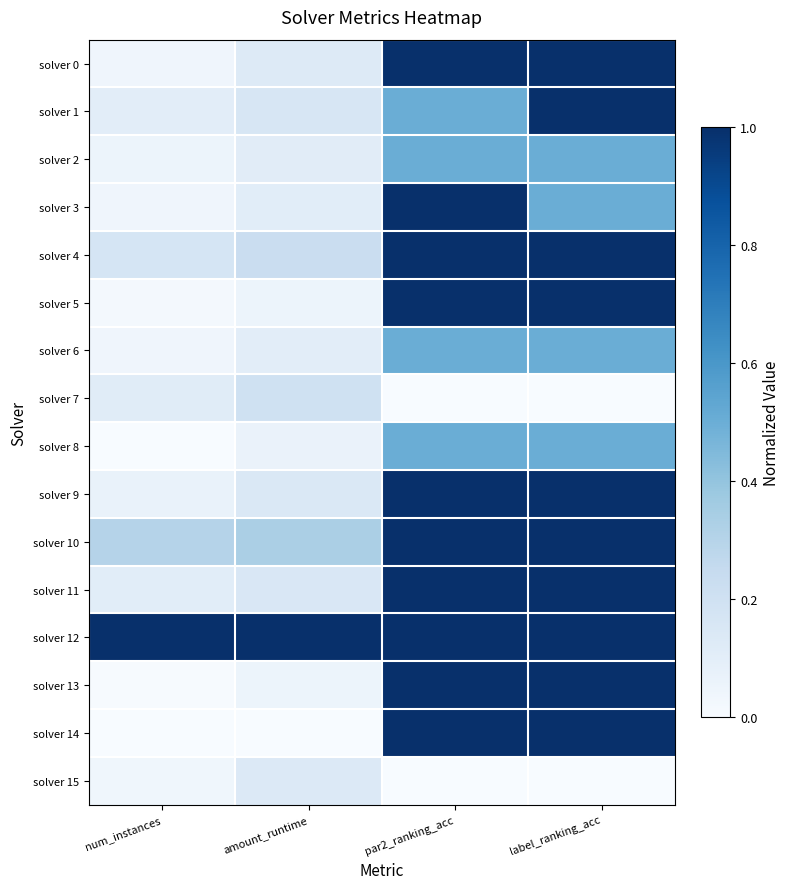

Reading left to right, transcribe all the data shown in this chart.

solver 0: num_instances=0.0	amount_runtime=0.1	par2_ranking_acc=1.0	label_ranking_acc=1.0
solver 1: num_instances=0.1	amount_runtime=0.2	par2_ranking_acc=0.5	label_ranking_acc=1.0
solver 2: num_instances=0.1	amount_runtime=0.1	par2_ranking_acc=0.5	label_ranking_acc=0.5
solver 3: num_instances=0.0	amount_runtime=0.1	par2_ranking_acc=1.0	label_ranking_acc=0.5
solver 4: num_instances=0.2	amount_runtime=0.2	par2_ranking_acc=1.0	label_ranking_acc=1.0
solver 5: num_instances=0.0	amount_runtime=0.1	par2_ranking_acc=1.0	label_ranking_acc=1.0
solver 6: num_instances=0.0	amount_runtime=0.1	par2_ranking_acc=0.5	label_ranking_acc=0.5
solver 7: num_instances=0.1	amount_runtime=0.2	par2_ranking_acc=0.0	label_ranking_acc=0.0
solver 8: num_instances=0.0	amount_runtime=0.1	par2_ranking_acc=0.5	label_ranking_acc=0.5
solver 9: num_instances=0.1	amount_runtime=0.1	par2_ranking_acc=1.0	label_ranking_acc=1.0
solver 10: num_instances=0.3	amount_runtime=0.3	par2_ranking_acc=1.0	label_ranking_acc=1.0
solver 11: num_instances=0.1	amount_runtime=0.2	par2_ranking_acc=1.0	label_ranking_acc=1.0
solver 12: num_instances=1.0	amount_runtime=1.0	par2_ranking_acc=1.0	label_ranking_acc=1.0
solver 13: num_instances=0.0	amount_runtime=0.1	par2_ranking_acc=1.0	label_ranking_acc=1.0
solver 14: num_instances=0.0	amount_runtime=0.0	par2_ranking_acc=1.0	label_ranking_acc=1.0
solver 15: num_instances=0.0	amount_runtime=0.1	par2_ranking_acc=0.0	label_ranking_acc=0.0